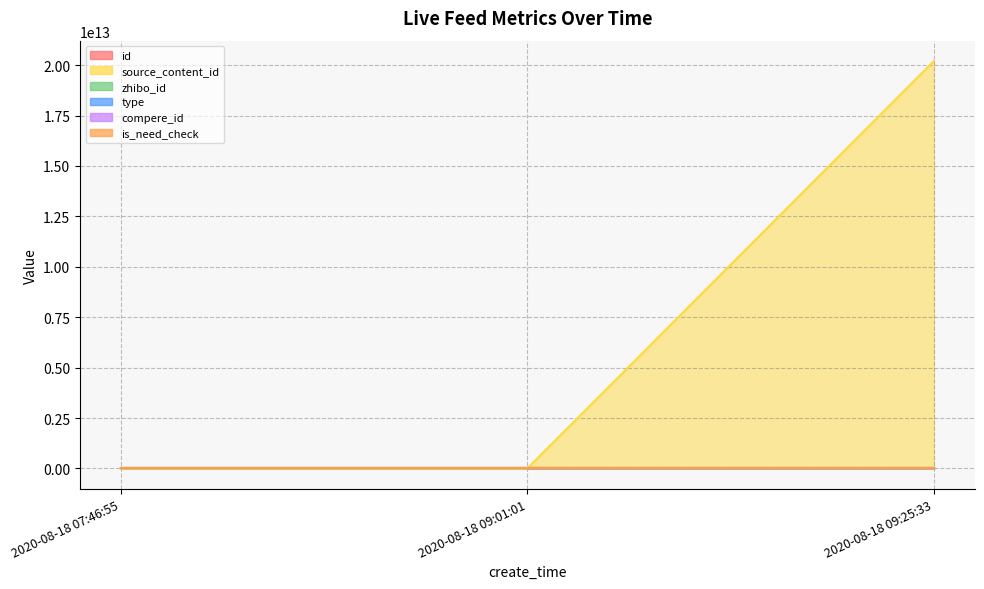

Which series has the largest total across all categories?

source_content_id